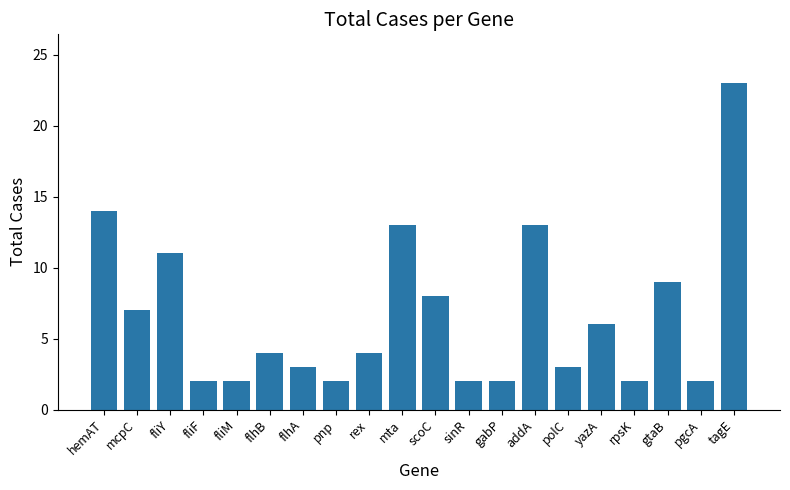

Is it true that the value at sinR is 0?

False